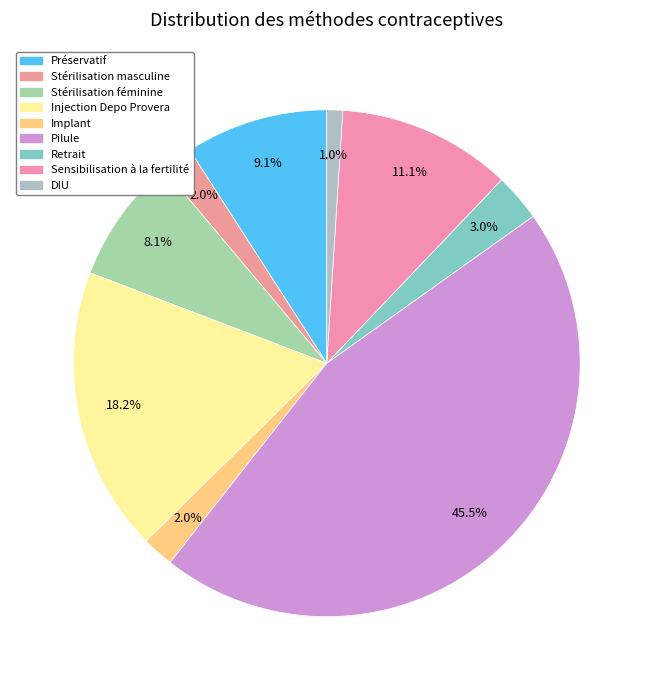

Is it true that Préservatif is 9% of the pie?

True